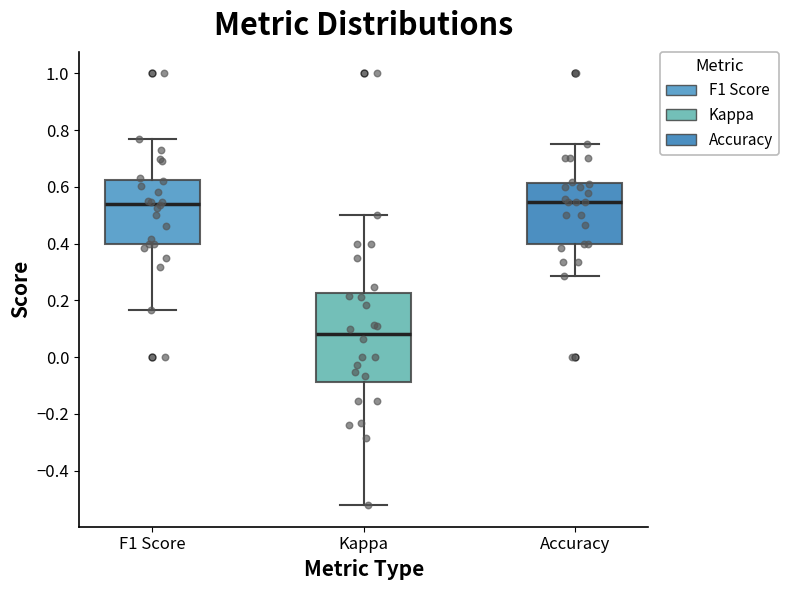

Reading left to right, transcribe this box plot: for each box, give where its median line is, the range the box spans, and where its two whiskers end, as read against the y-axis. The values are not printed on the chart, so give them approximately, as read against the axis.

F1 Score: median 0.54, box 0.40 to 0.62, whiskers 0.16 to 0.76
Kappa: median 0.08, box -0.08 to 0.22, whiskers -0.52 to 0.50
Accuracy: median 0.54, box 0.40 to 0.62, whiskers 0.28 to 0.76